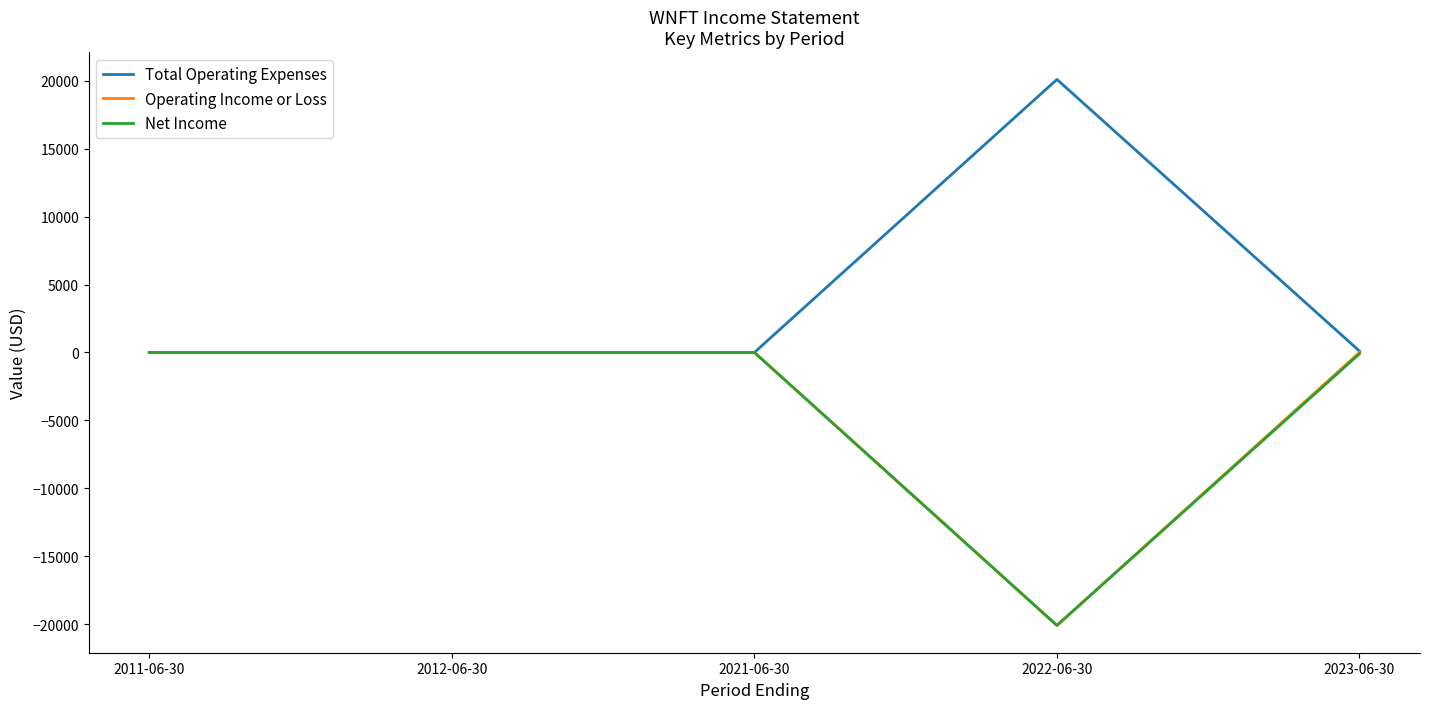

How many categories are shown in the chart?

5